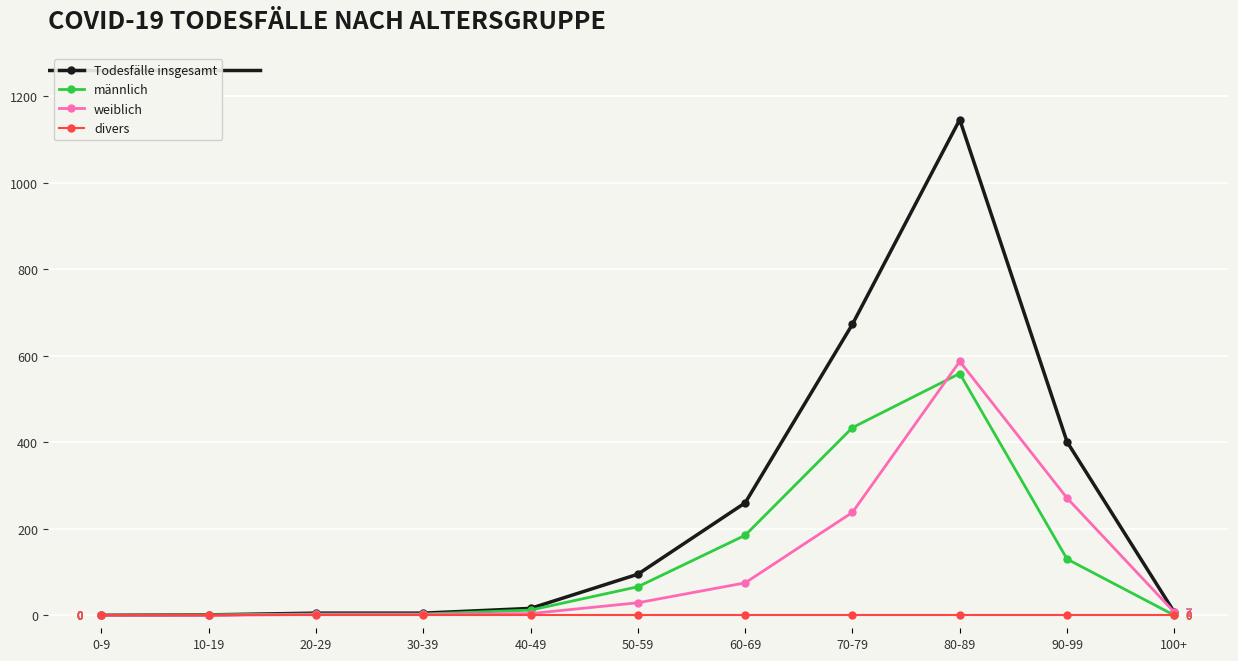

At which label is weiblich closest to 293?

90-99